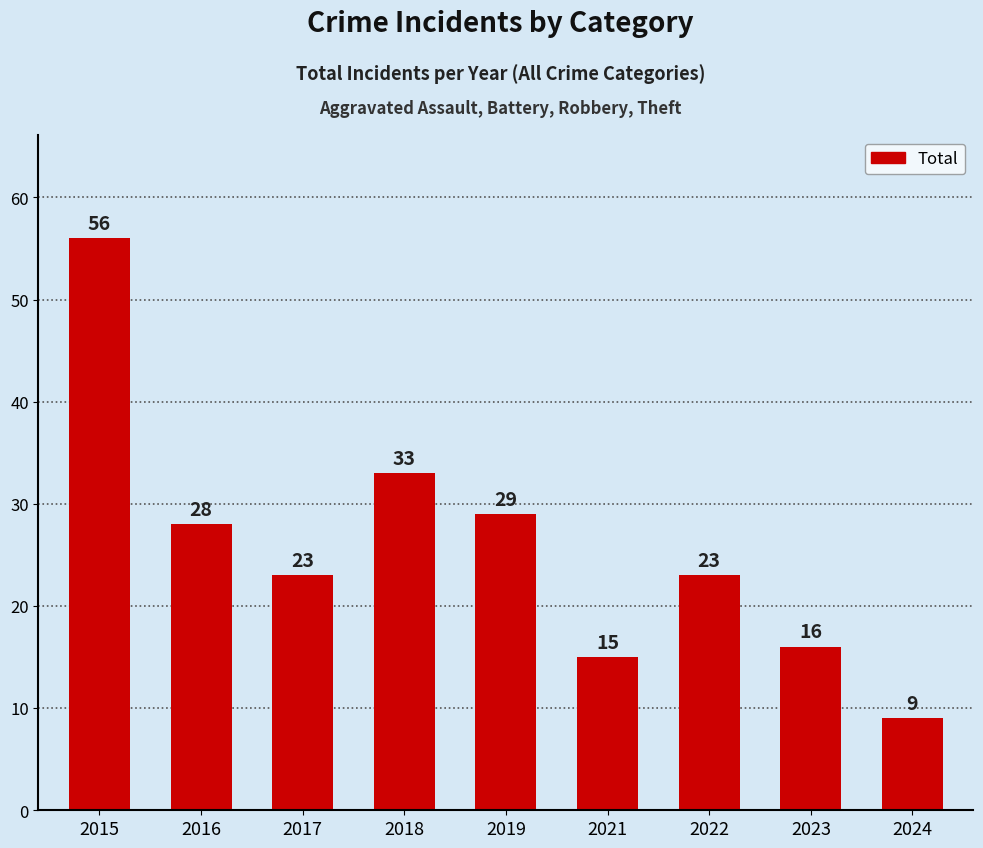

What is the value of the 9th bar from the left?

9